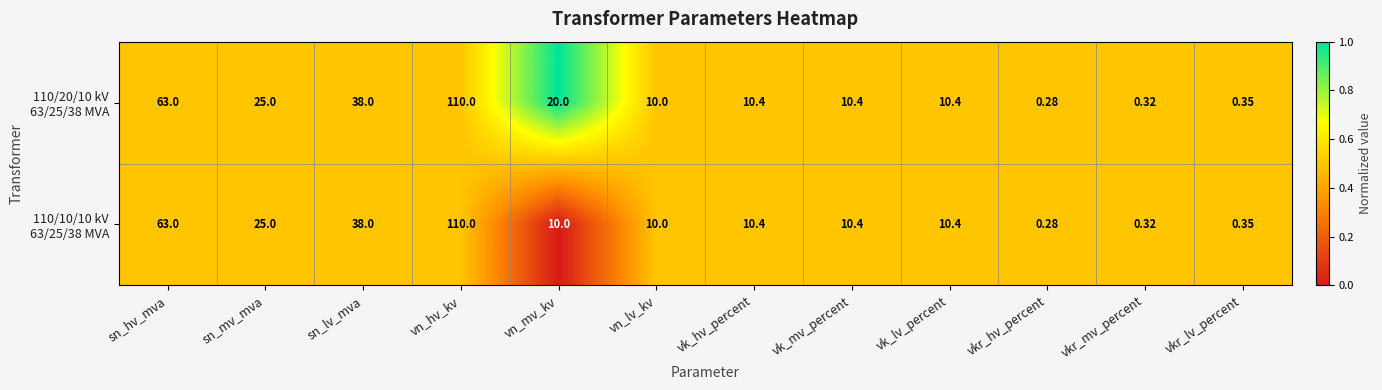

What is the total value across all series at vkr_lv_percent?

0.7